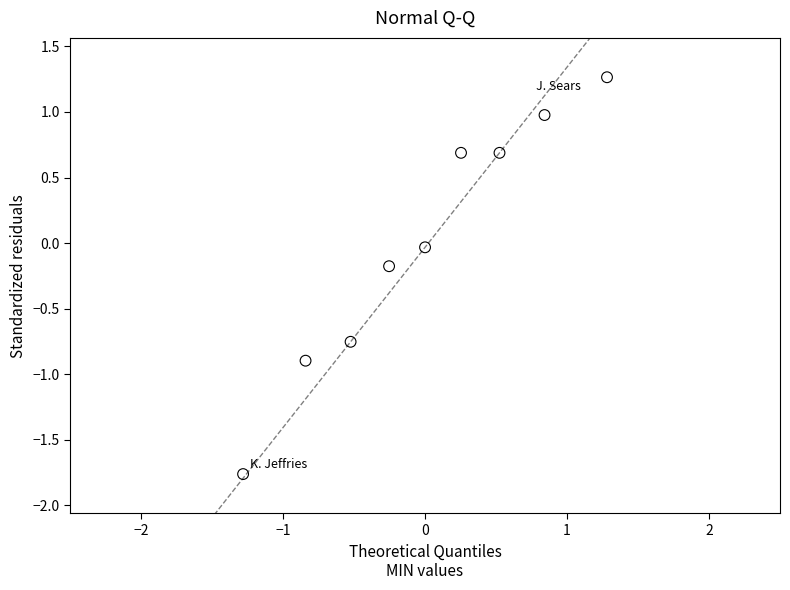

What is the range of X values (max minus min)?

2.6